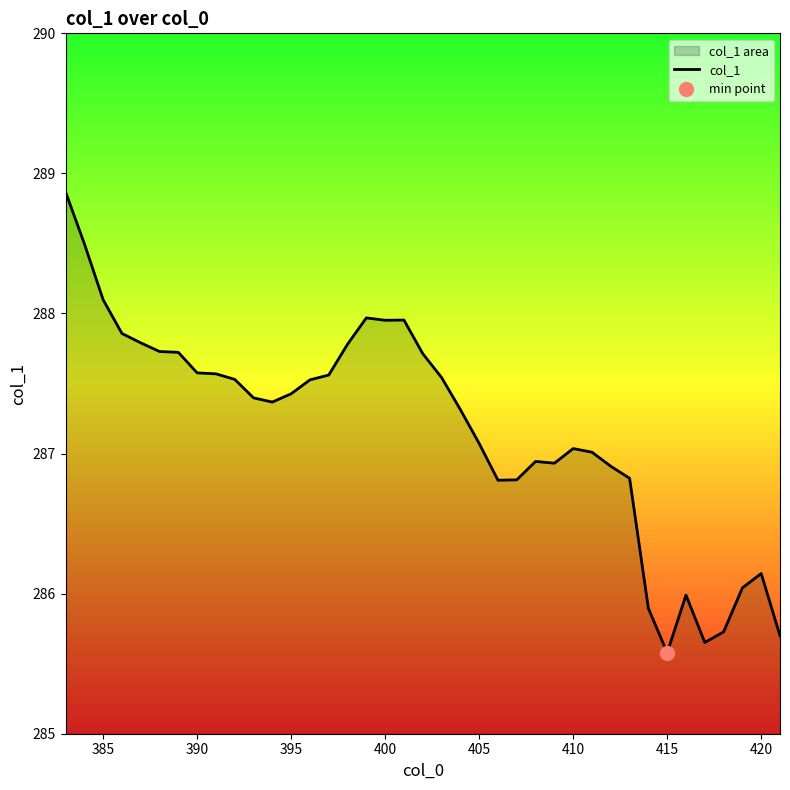

The col_1 series shows 103.9 at 415. True or false?

False